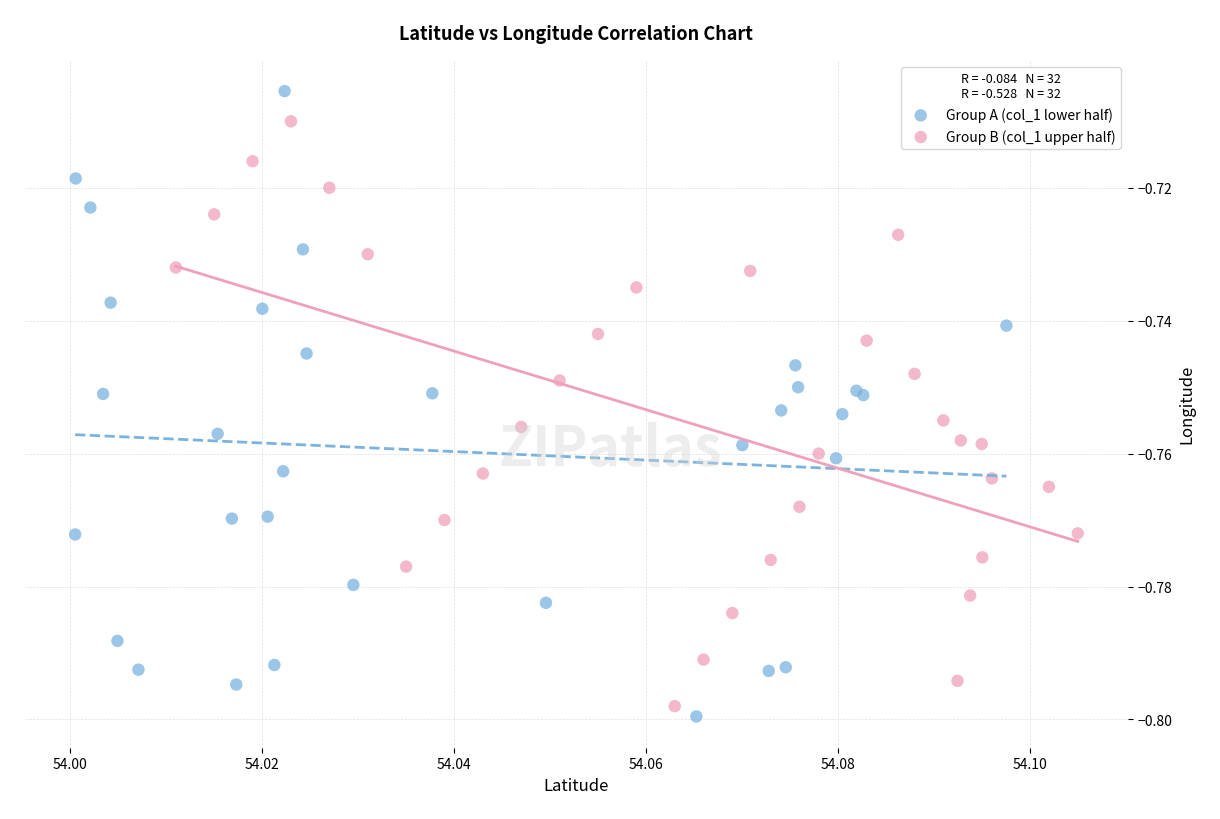

Which series has the widest spread of Y values?

Group A (col_1 lower half)